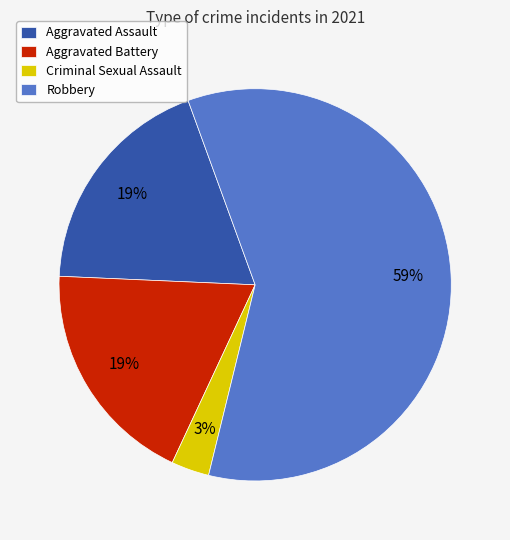

Which slice represents more than half of the pie?

Robbery